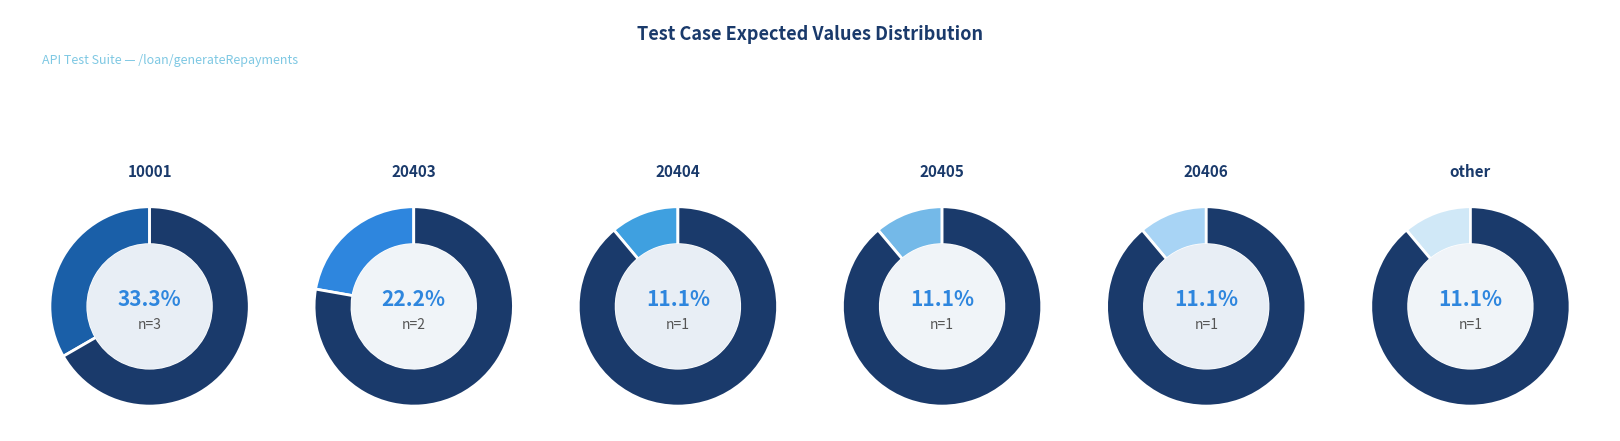

To the nearest percent, what is the difference between the largest and smallest slice percentages?

22%